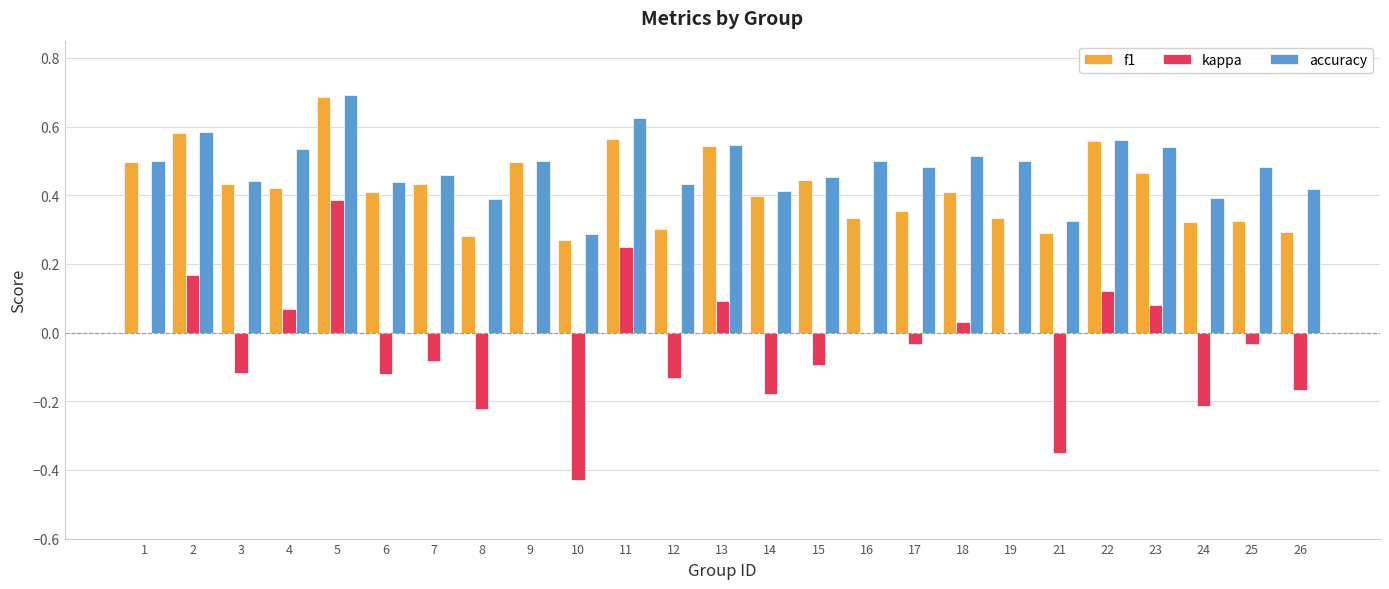

What is the sum of all accuracy values?

12.0